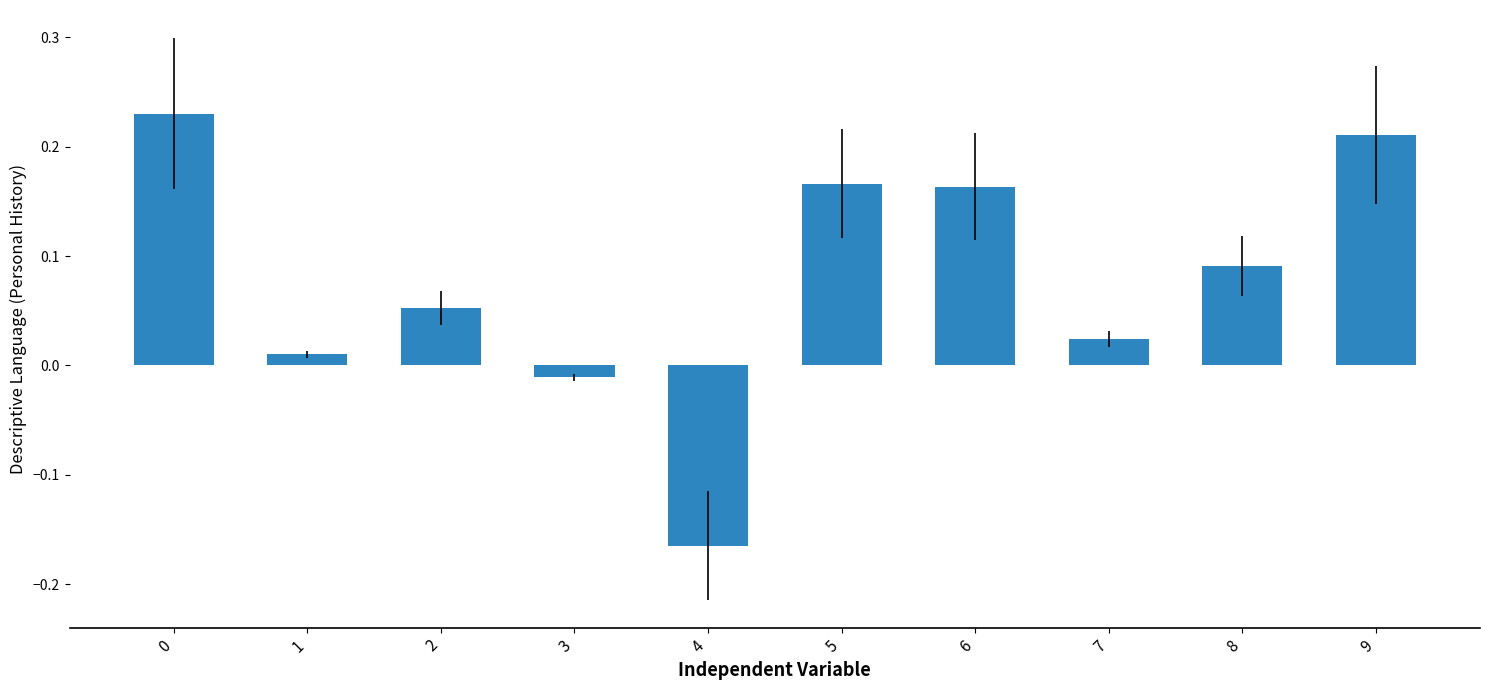

What is the change in value from 8 to 9?

+0.1